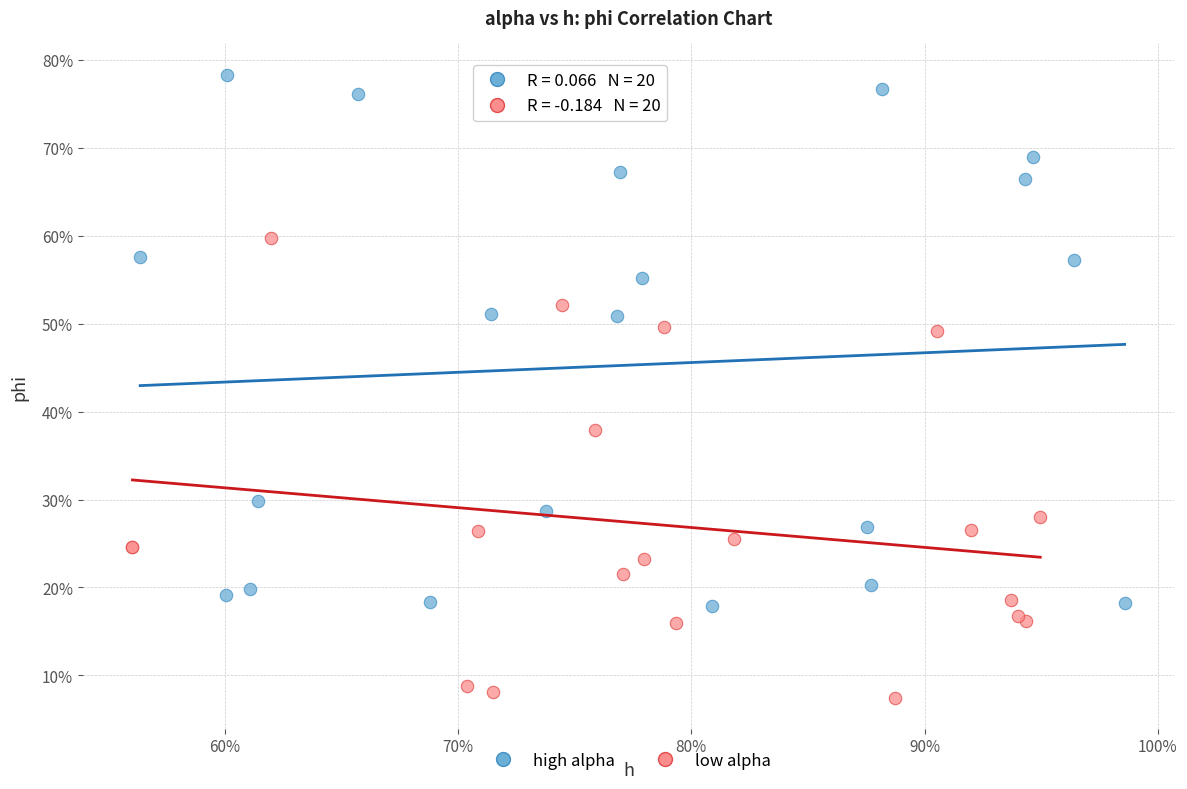

Which series contains the lowest Y value?

low alpha